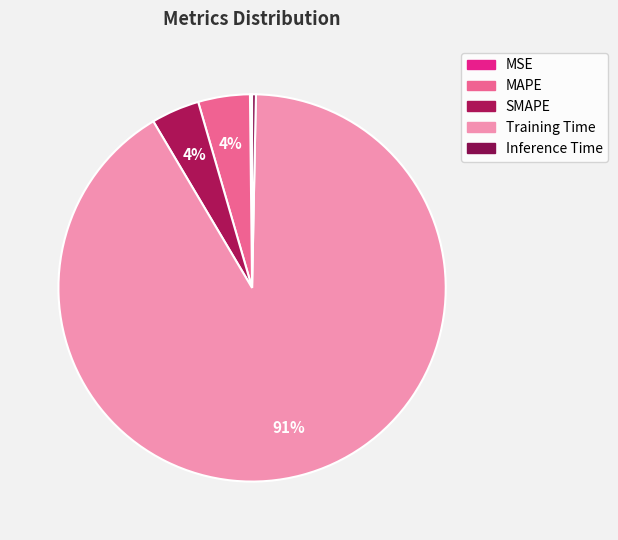

Is it true that MAPE is 14% of the pie?

False